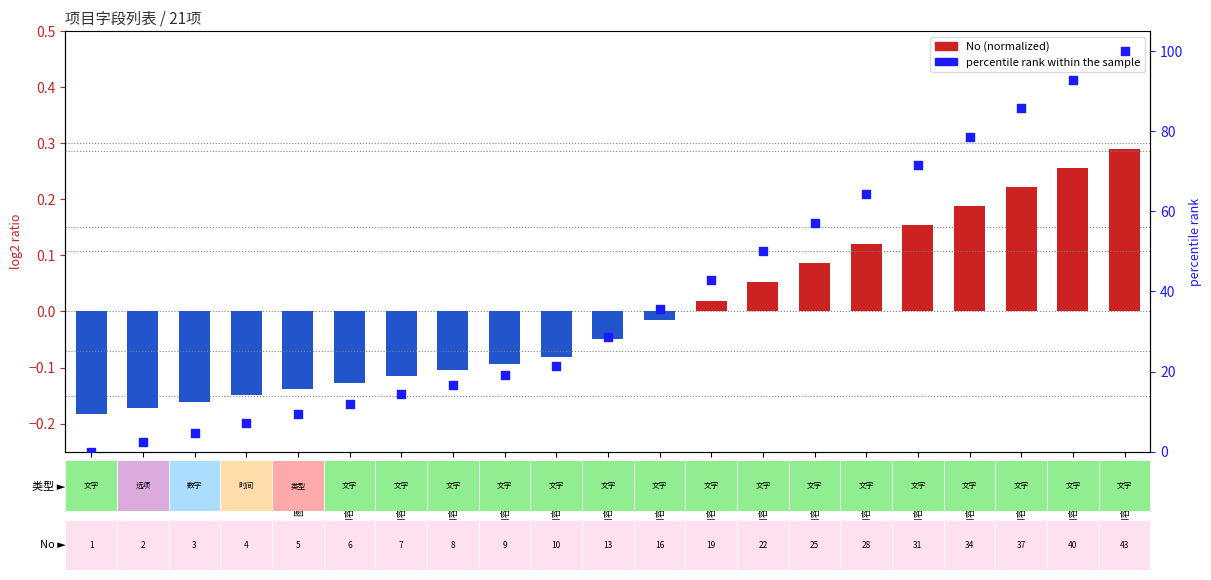

Which series reaches the maximum Y coordinate?

percentile rank within the sample